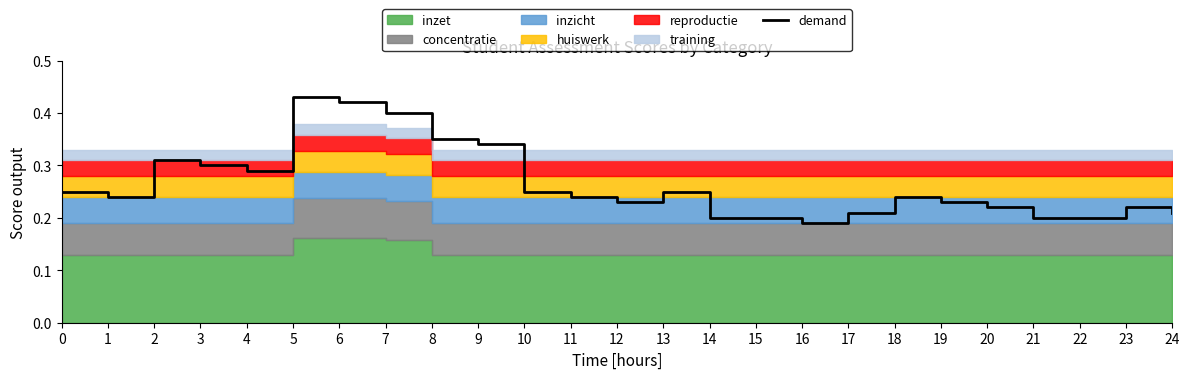

What is the value of the 11th point from the left?

0.2